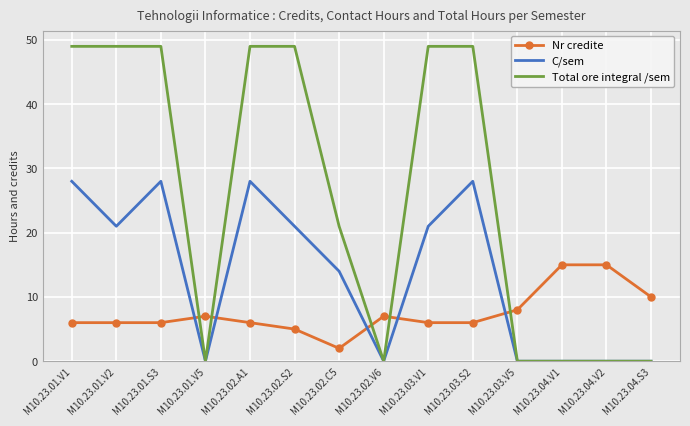

What are all the series names shown in the legend?

Nr credite, C/sem, Total ore integral /sem